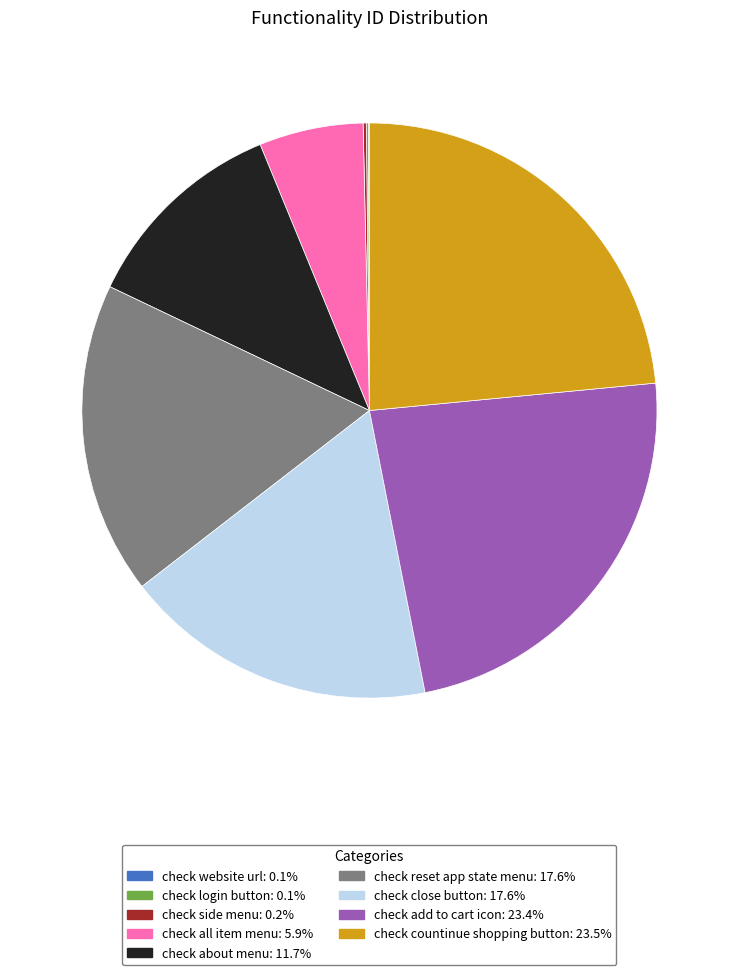

Which has a higher value, check add to cart icon or check reset app state menu?

check add to cart icon